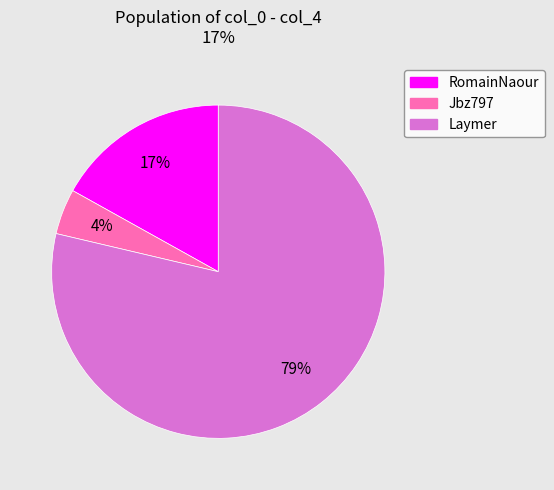

Which has a higher value, RomainNaour or Jbz797?

RomainNaour